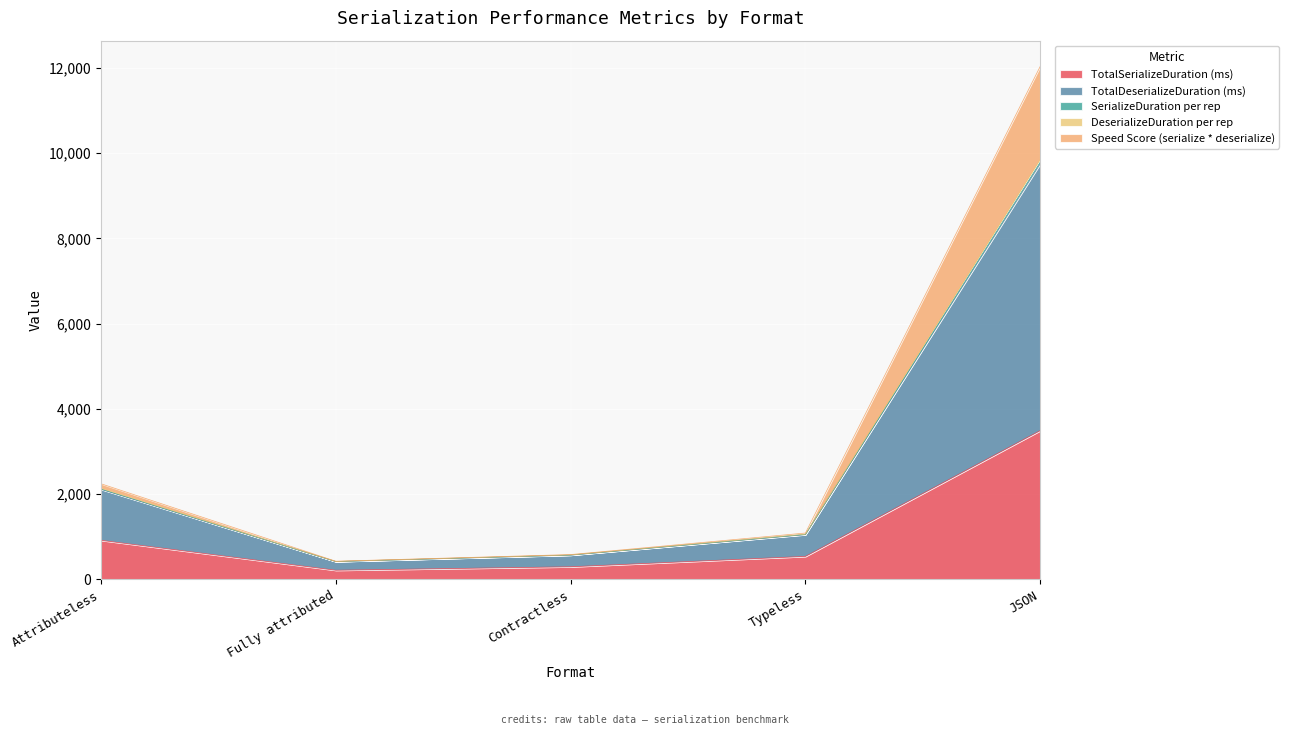

At which category is the sum across all series the highest?

JSON